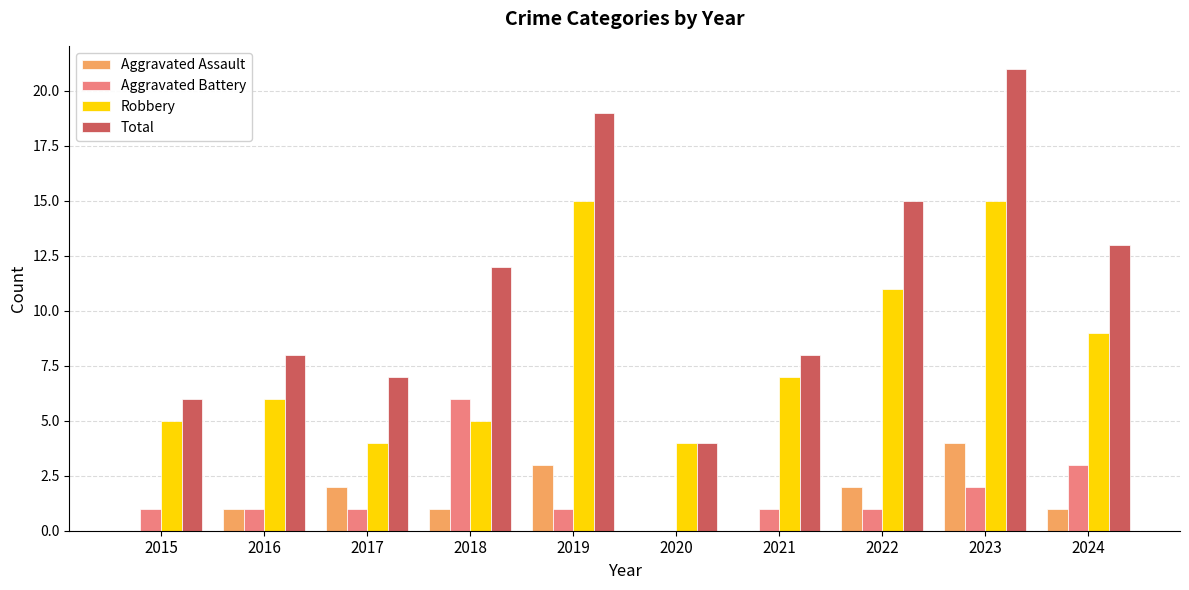

What is the sum of the Robbery values at 2020 and 2015?

9